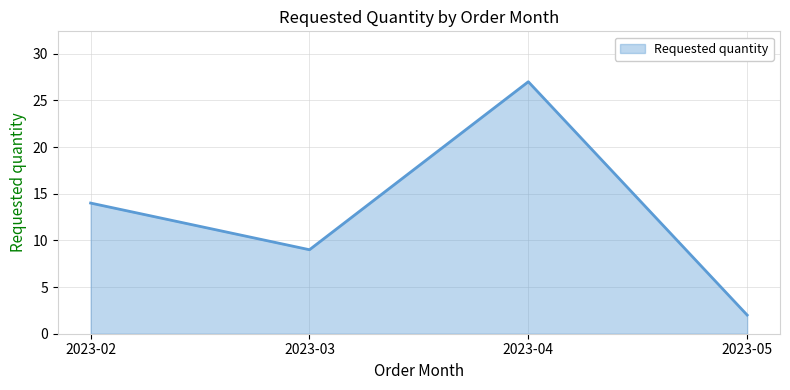

Count the values in the range 9 to 27.

3